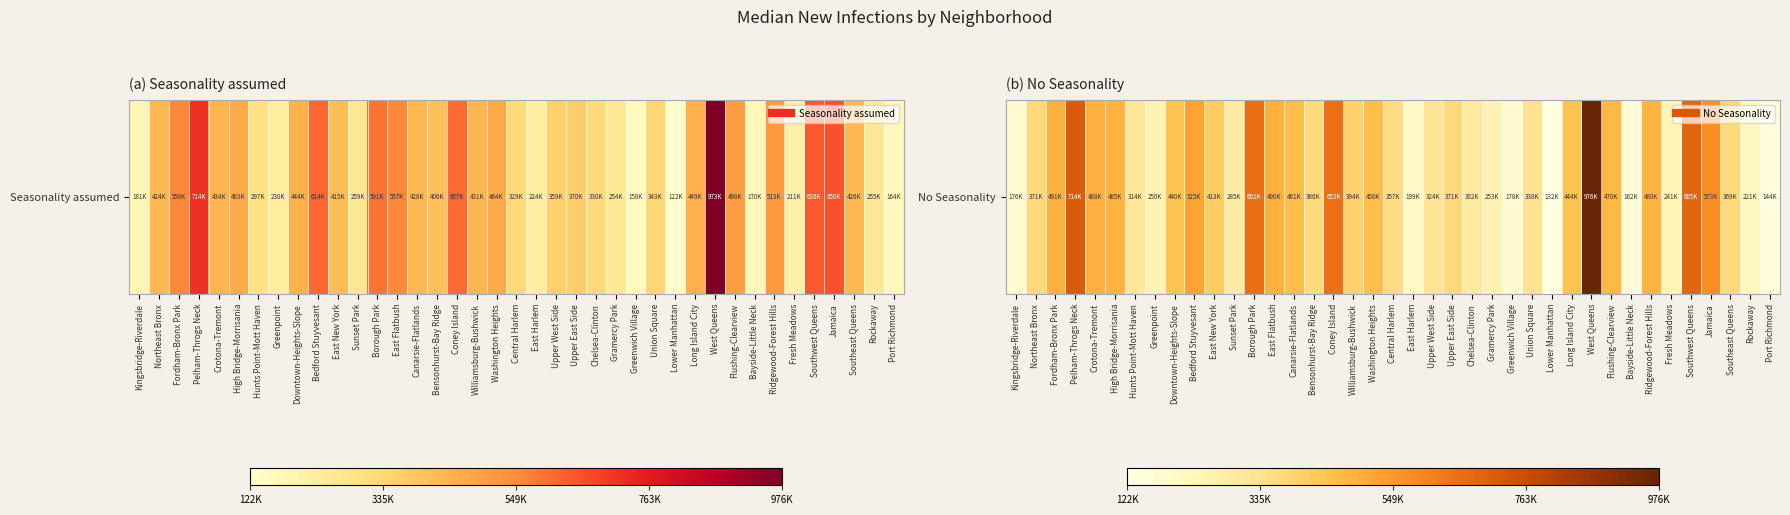

Which label corresponds to the largest value in the chart?

West Queens